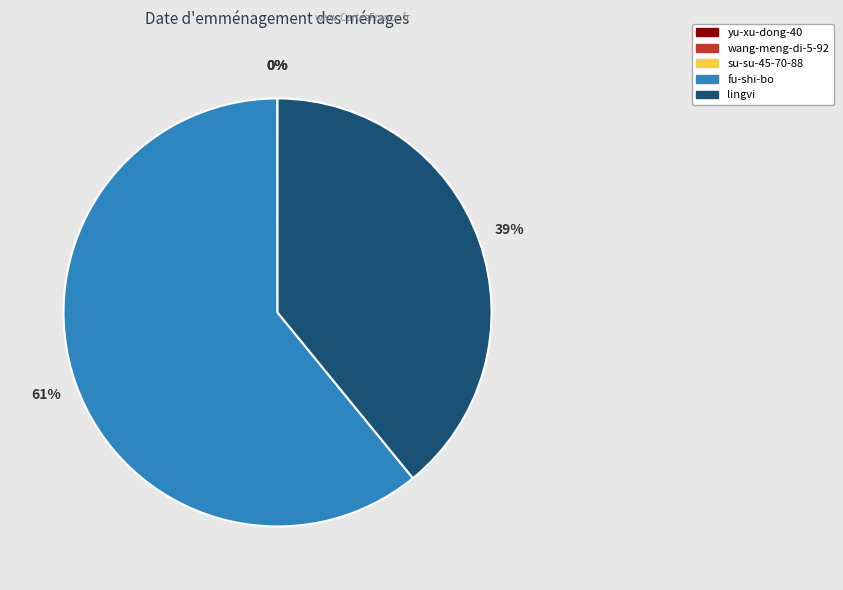

Is it true that lingvi is 44% of the pie?

False